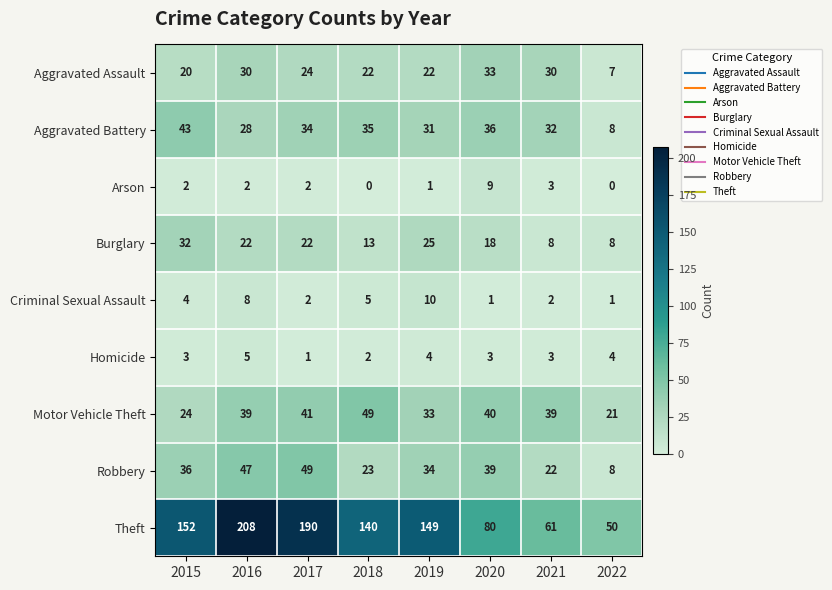

What is the total value across all series at 2021?

200